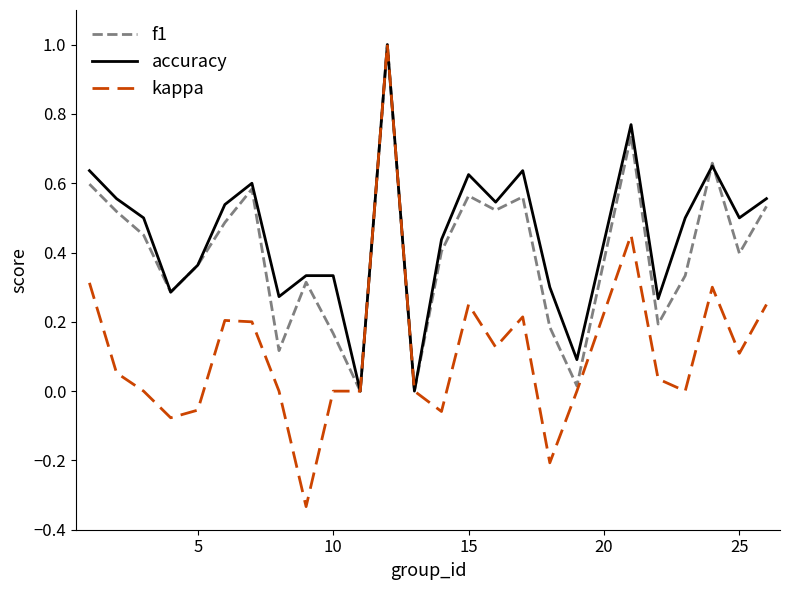

Rank the series by their average value, from highest to lowest.

accuracy, f1, kappa